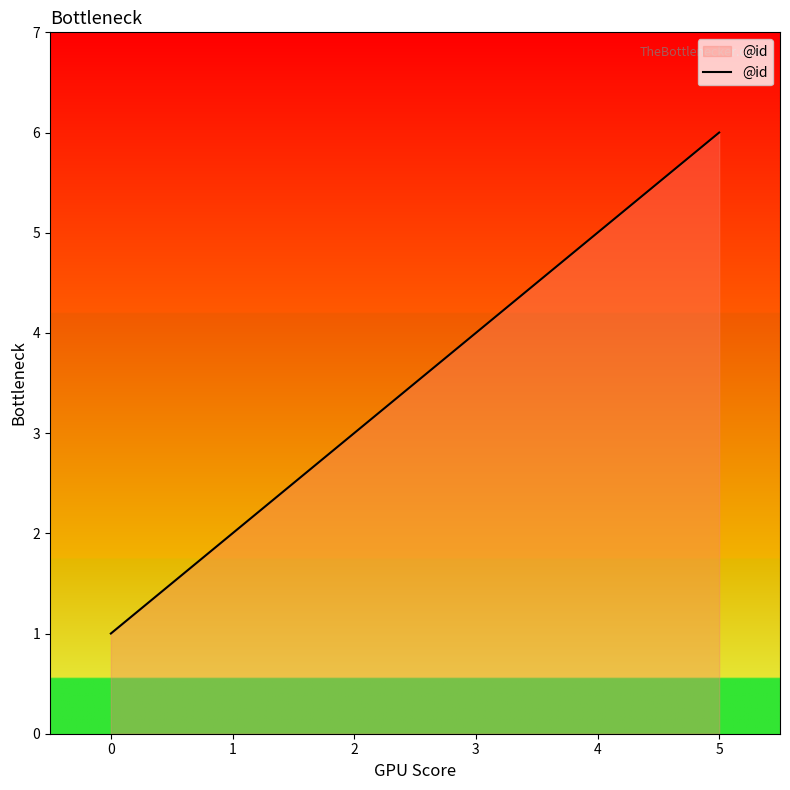

What is the maximum value shown in the chart?

6